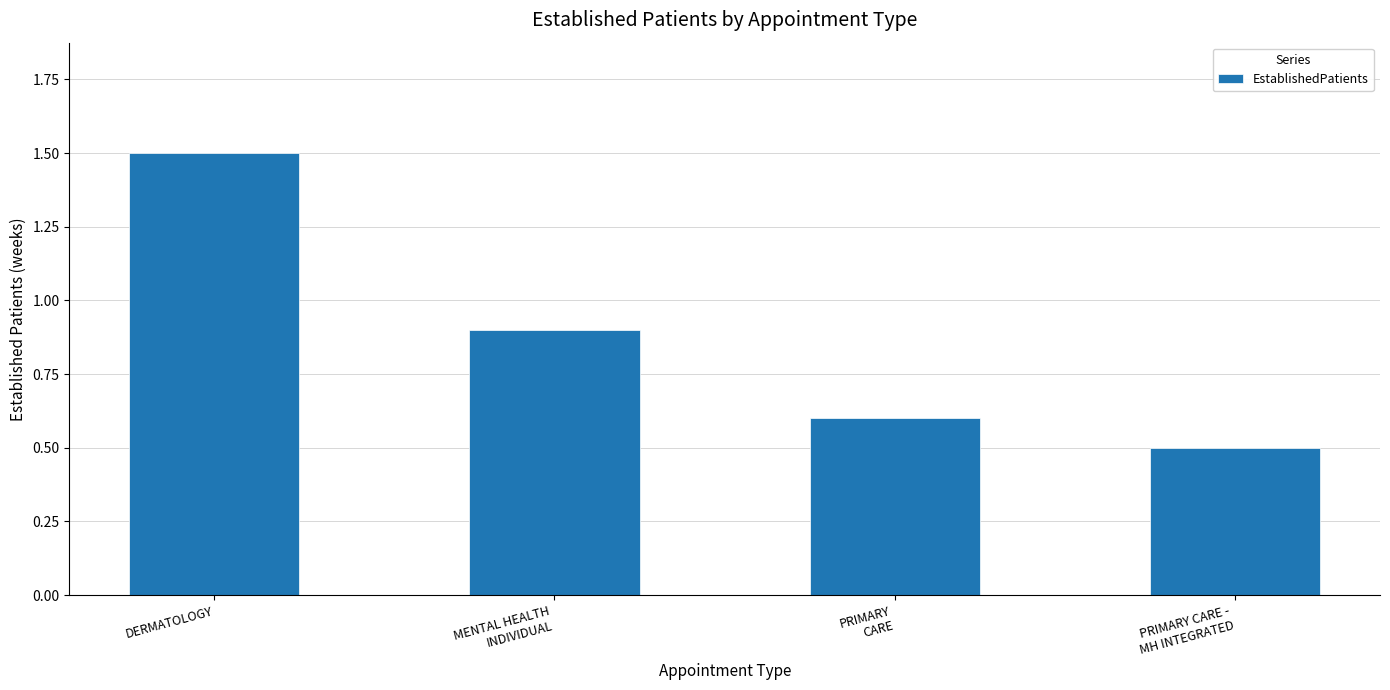

Where is the data nearest to the value 1?

MENTAL HEALTH
INDIVIDUAL